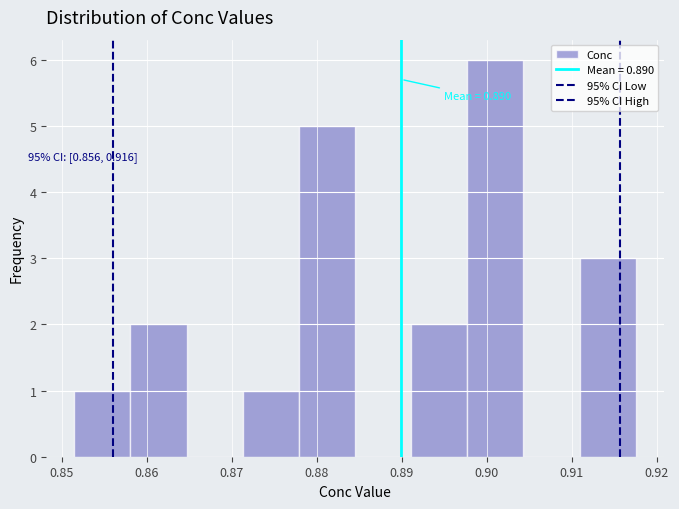

Which range on the x-axis has the tallest bar?

0.898 to 0.904